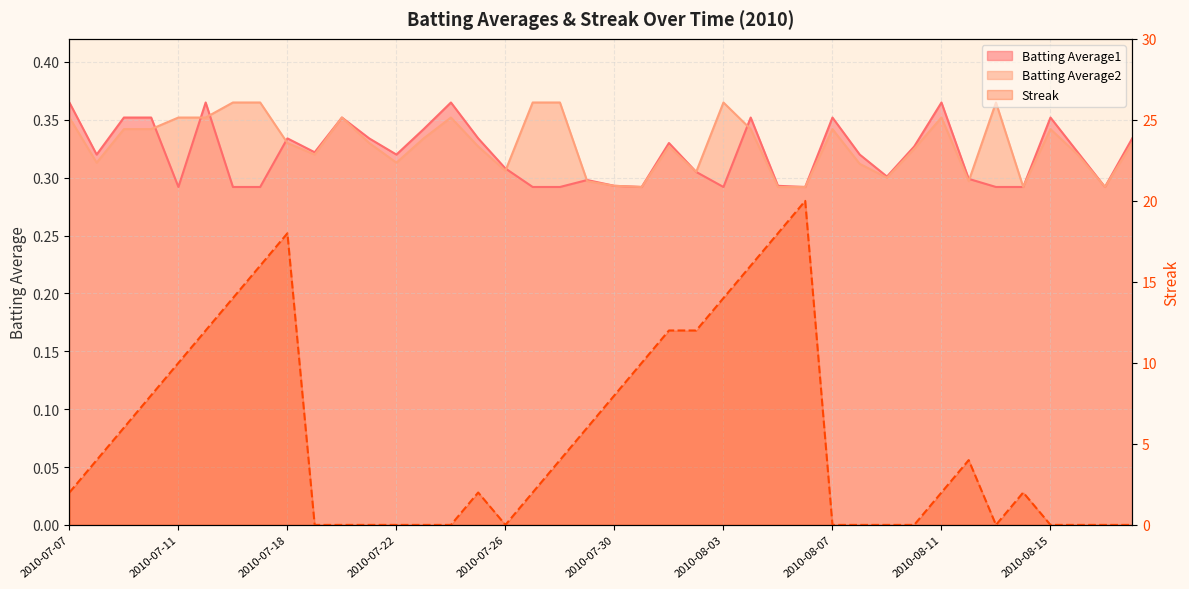

Which series has the widest spread of values?

Streak